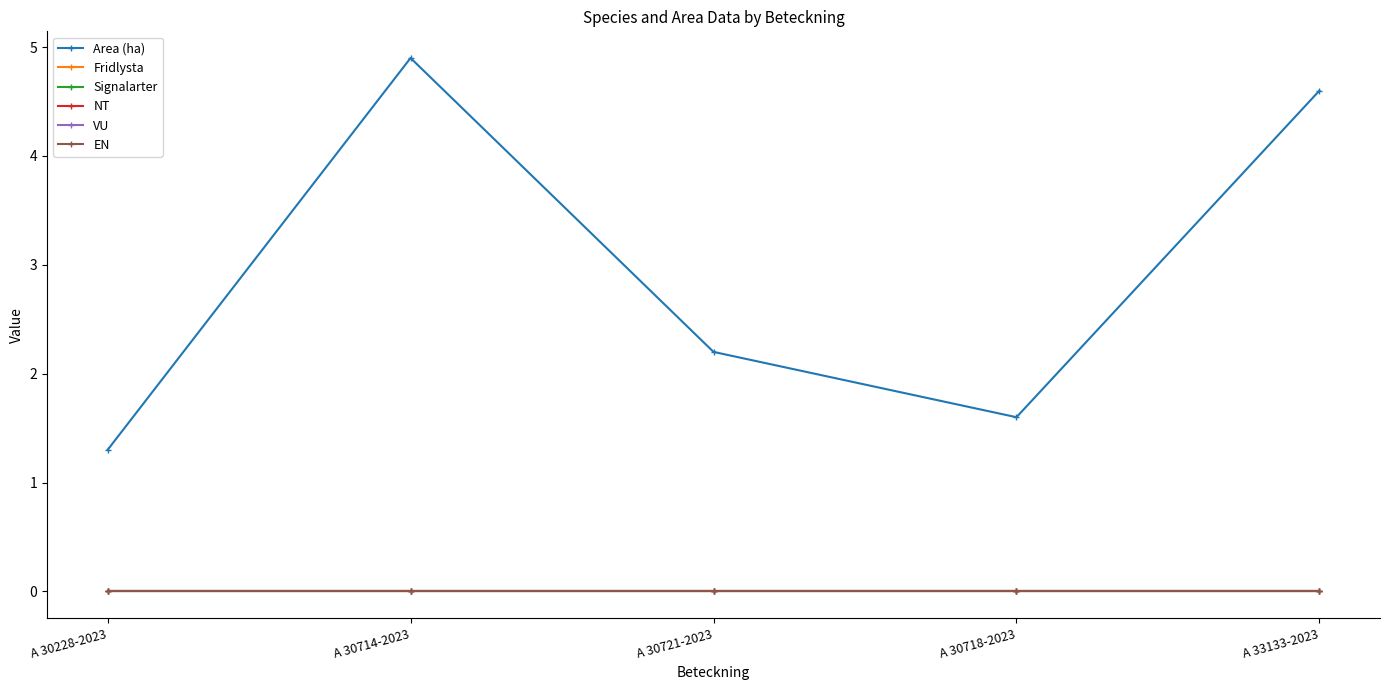

Does the chart have visible grid lines?

No